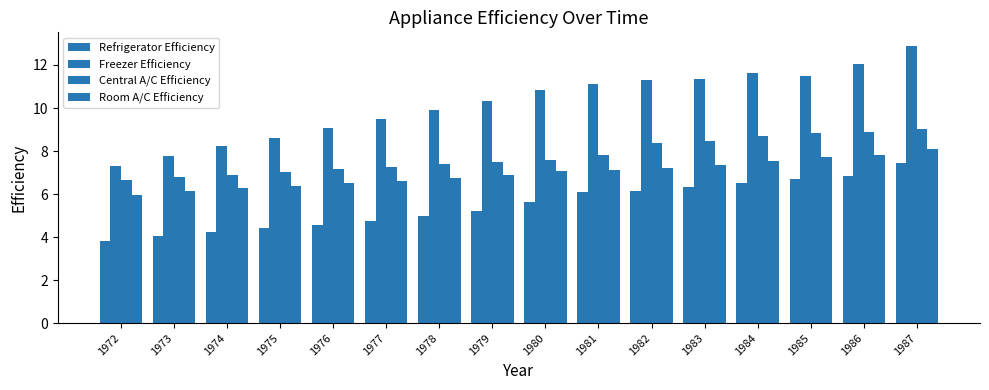

What is the difference between the maximum and minimum values in the Central A/C Efficiency series?

2.4